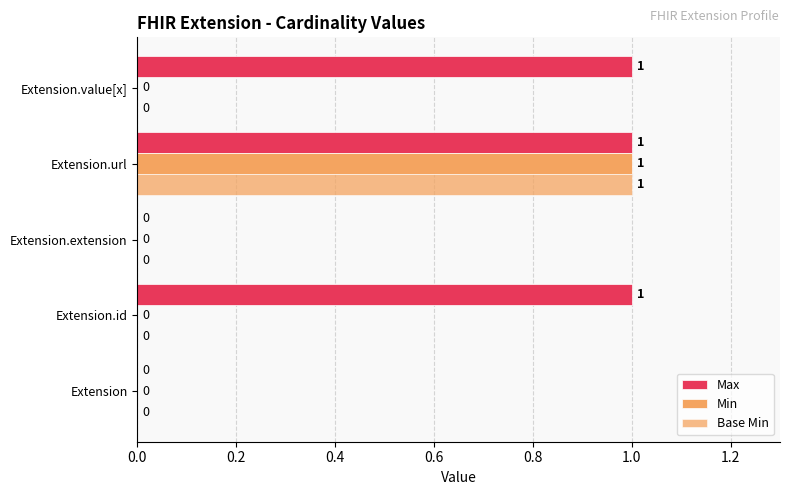

Which series has the largest range (max minus min)?

Max